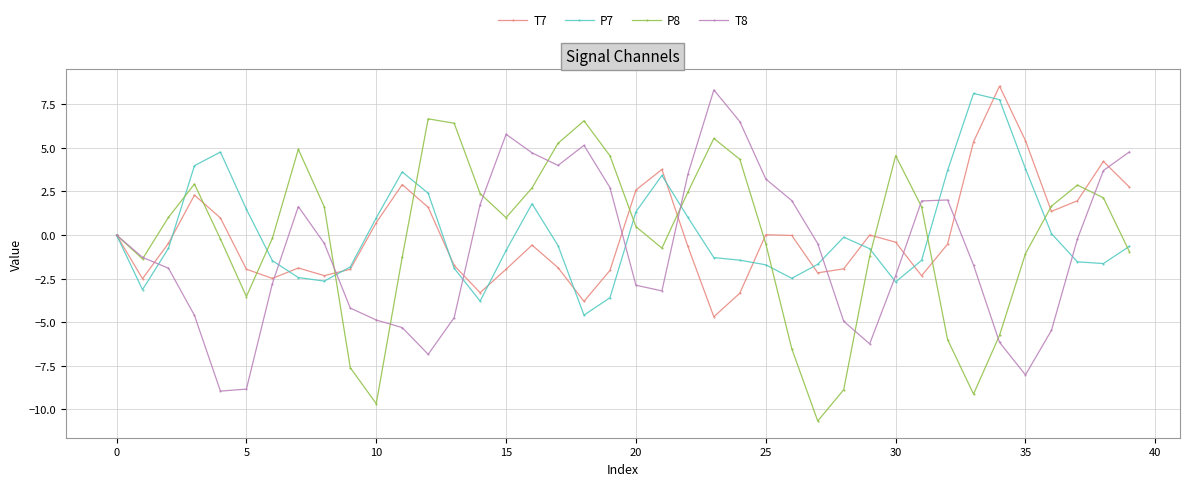

What are all the series names shown in the legend?

T7, P7, P8, T8